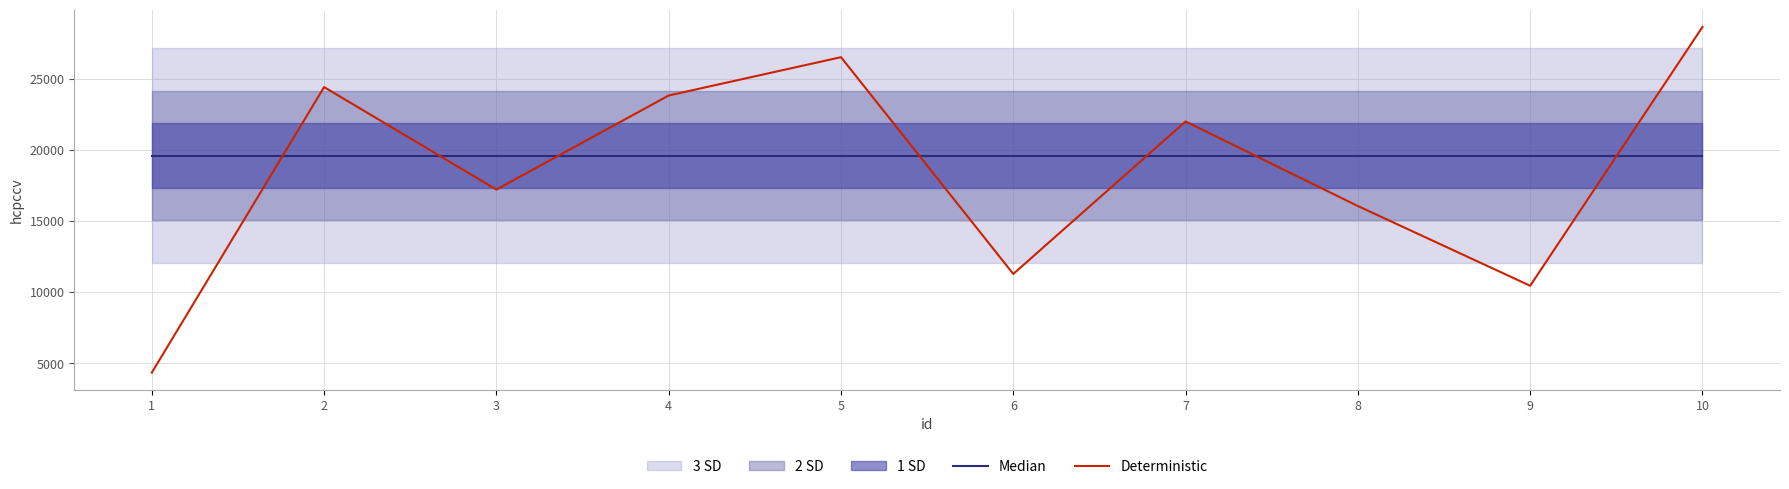

At which category does the chart reach its peak across all series?

10